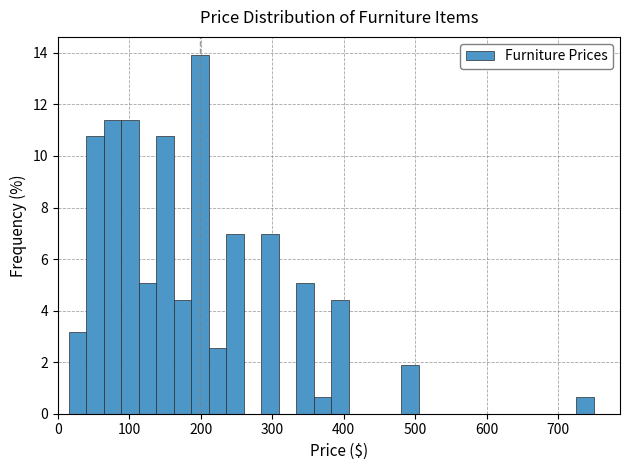

Read against the x-axis, roughly where is the centre of the tallest bar?

200